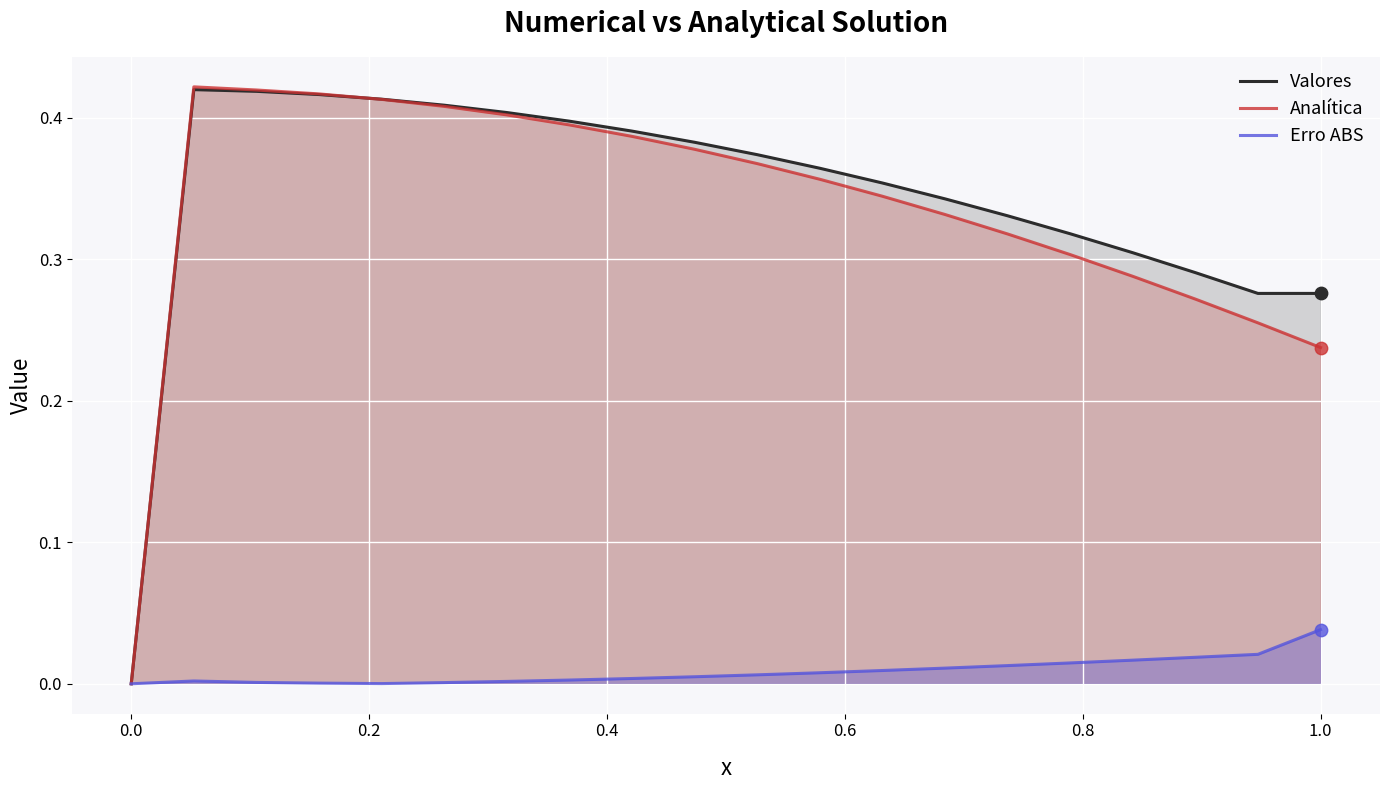

What is the total value across all series at 0.4?

0.8